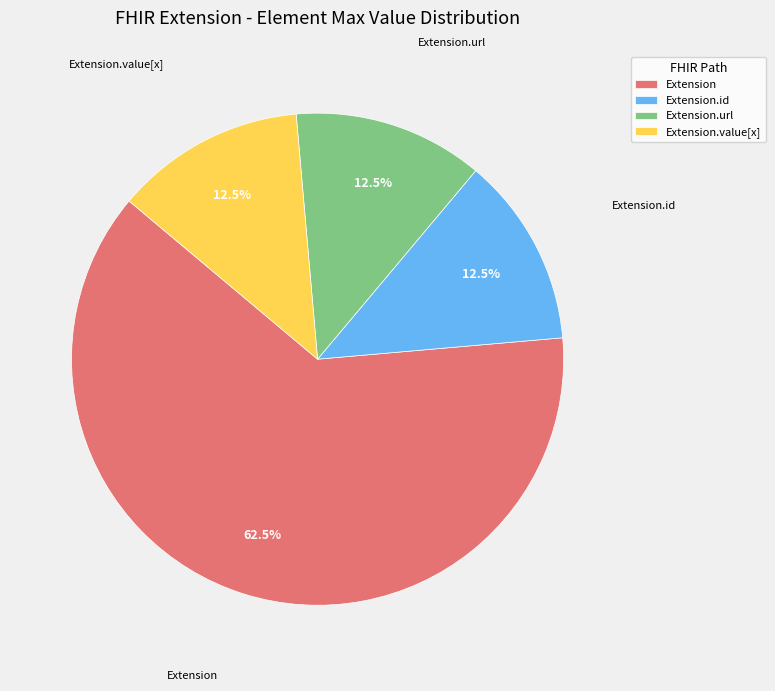

Which category has the biggest portion of the pie?

Extension